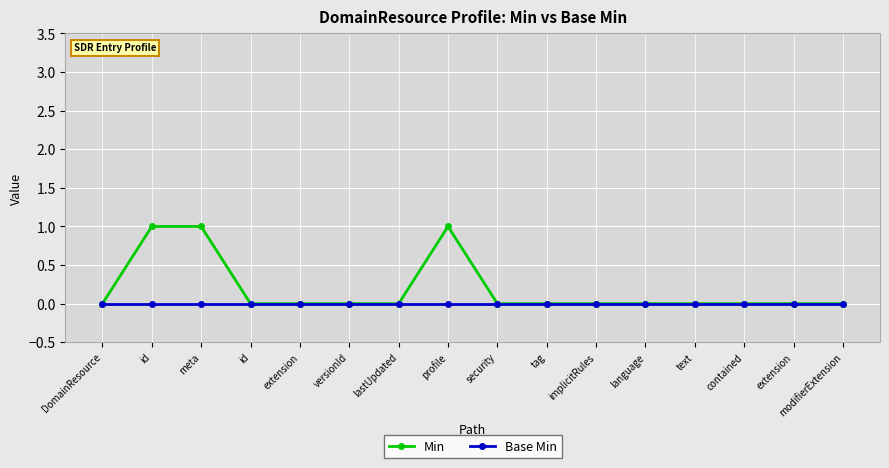

Reading left to right, list all the values displayed in this chart.

Min: DomainResource=0	id=1	meta=1	id=0	extension=0	versionId=0	lastUpdated=0	profile=1	security=0	tag=0	implicitRules=0	language=0	text=0	contained=0	extension=0	modifierExtension=0
Base Min: DomainResource=0	id=0	meta=0	id=0	extension=0	versionId=0	lastUpdated=0	profile=0	security=0	tag=0	implicitRules=0	language=0	text=0	contained=0	extension=0	modifierExtension=0